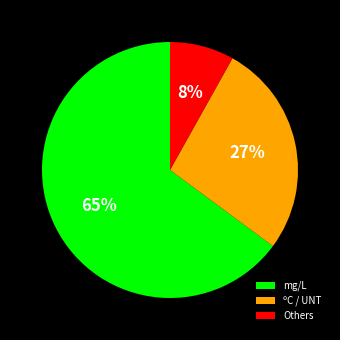

Between mg/L and ºC / UNT, which is larger?

mg/L